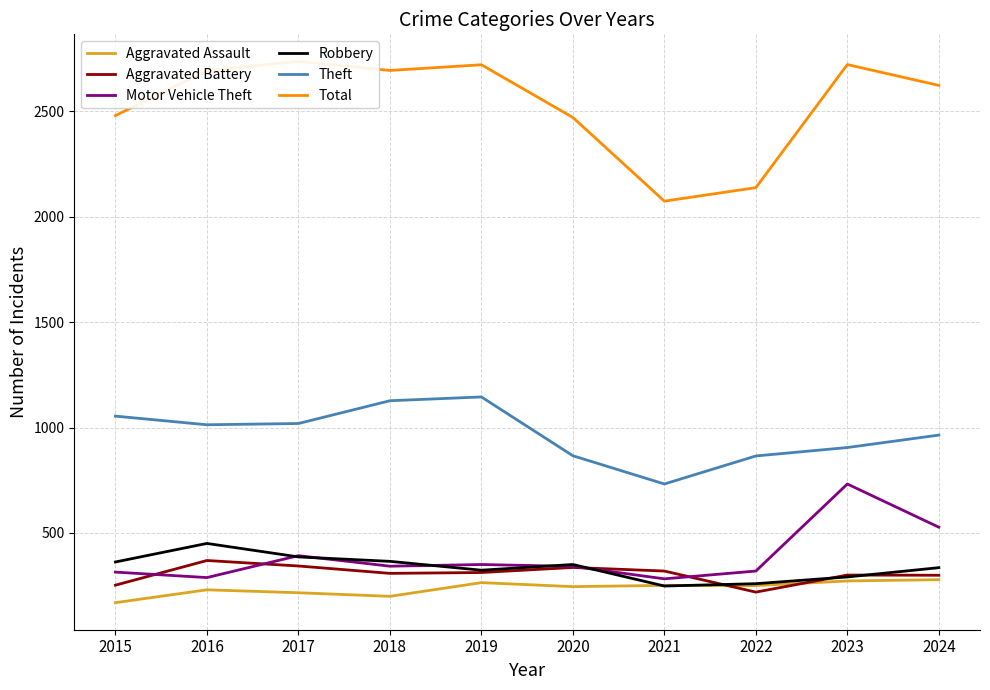

Does the chart have visible grid lines?

Yes